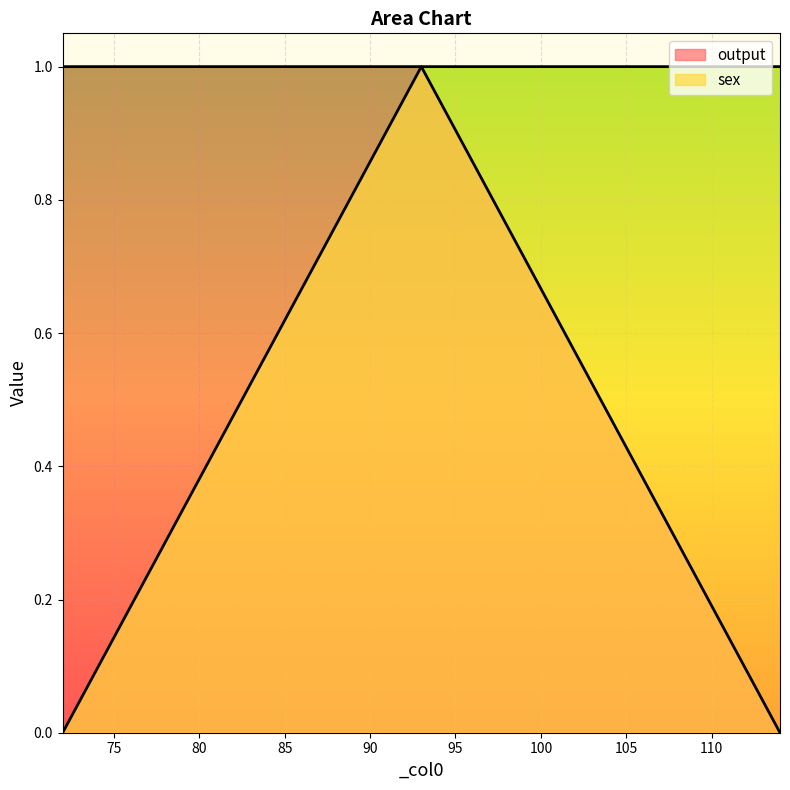

Reading left to right, what are all the values shown in this chart?

output: 1	1	0
sex: 0	1	1